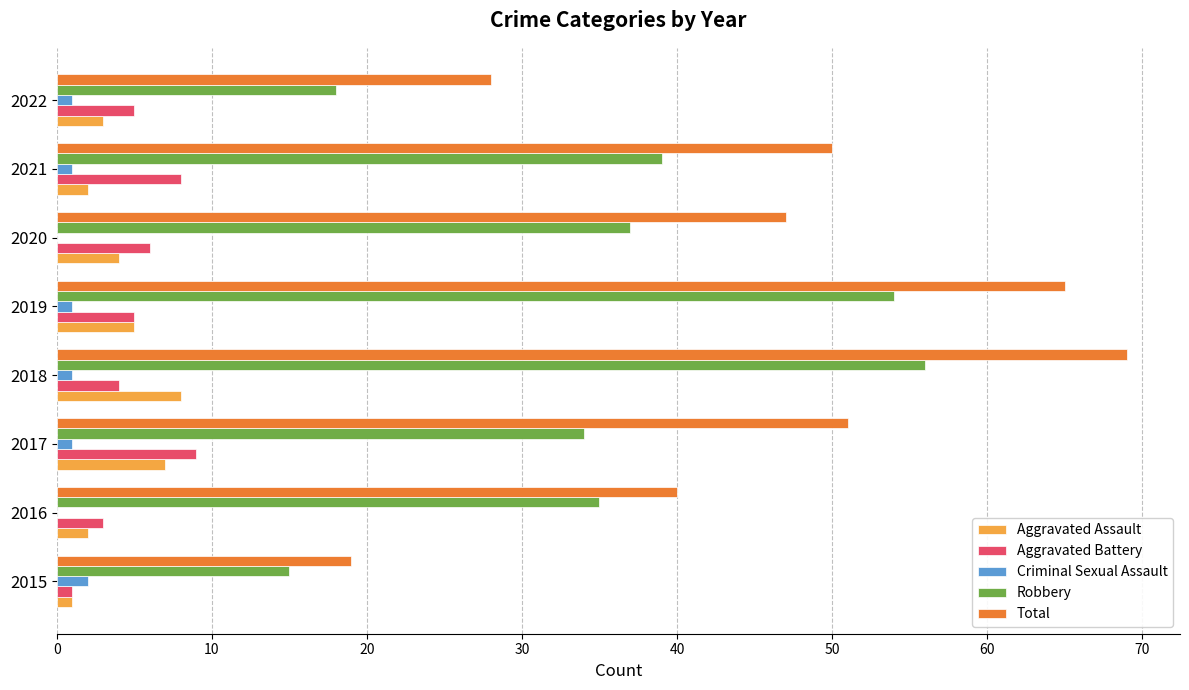

Which category has the highest value across all series?

2018